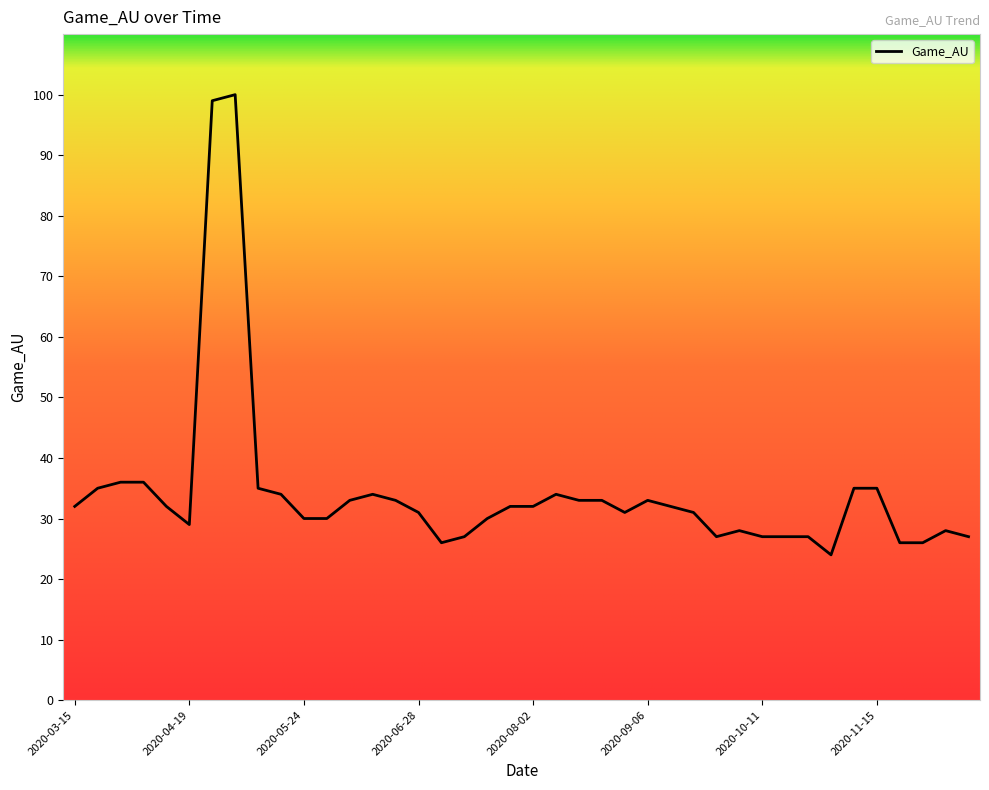

What is the smallest value displayed?

24